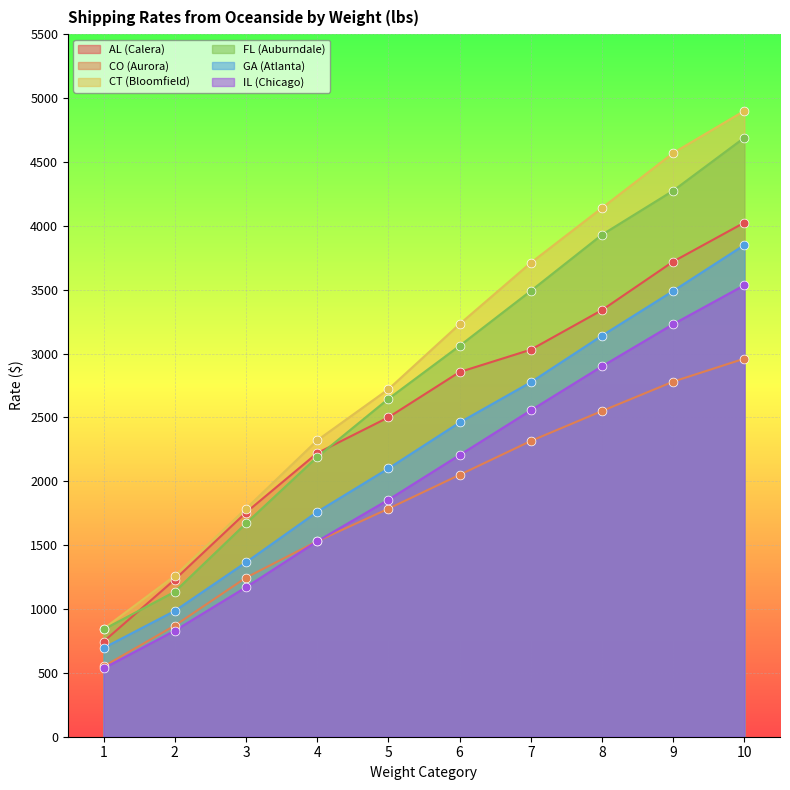

Which series contains the highest Y value?

CT (Bloomfield)